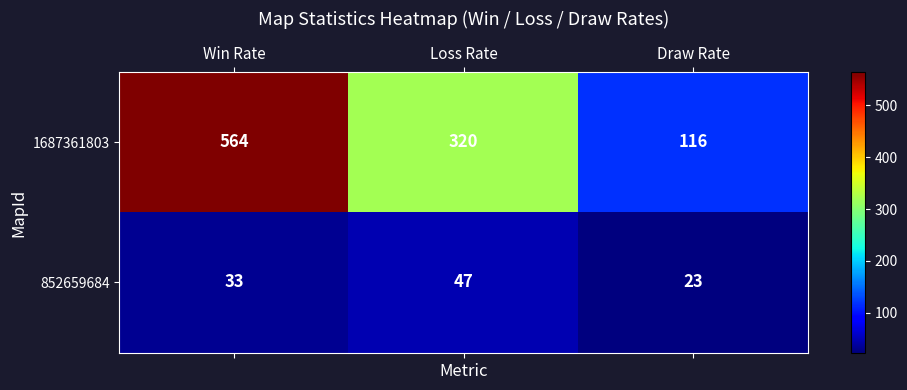

At which label does 1687361803 first exceed 320?

Win Rate